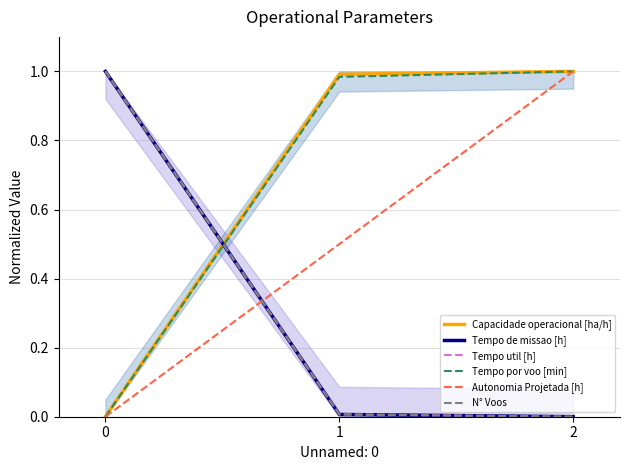

At which label is Tempo util [h] closest to 0?

2